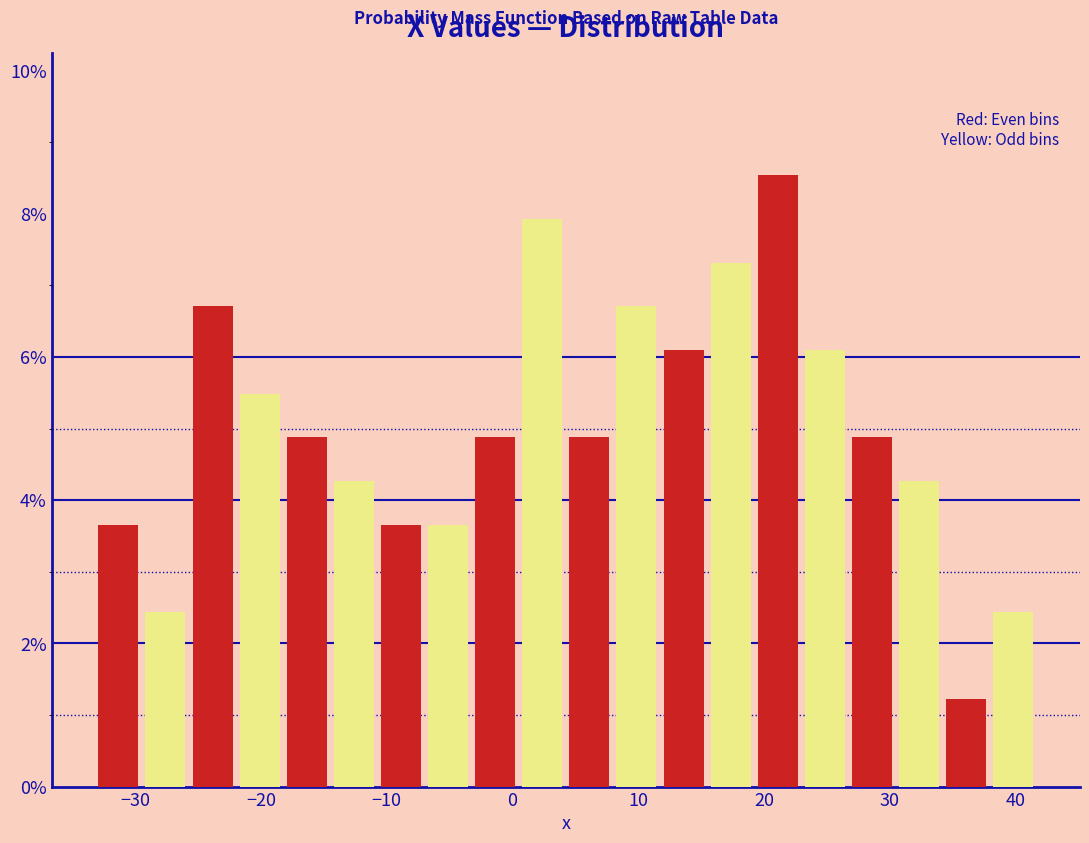

Read against the x-axis, roughly where is the centre of the tallest bar?

21